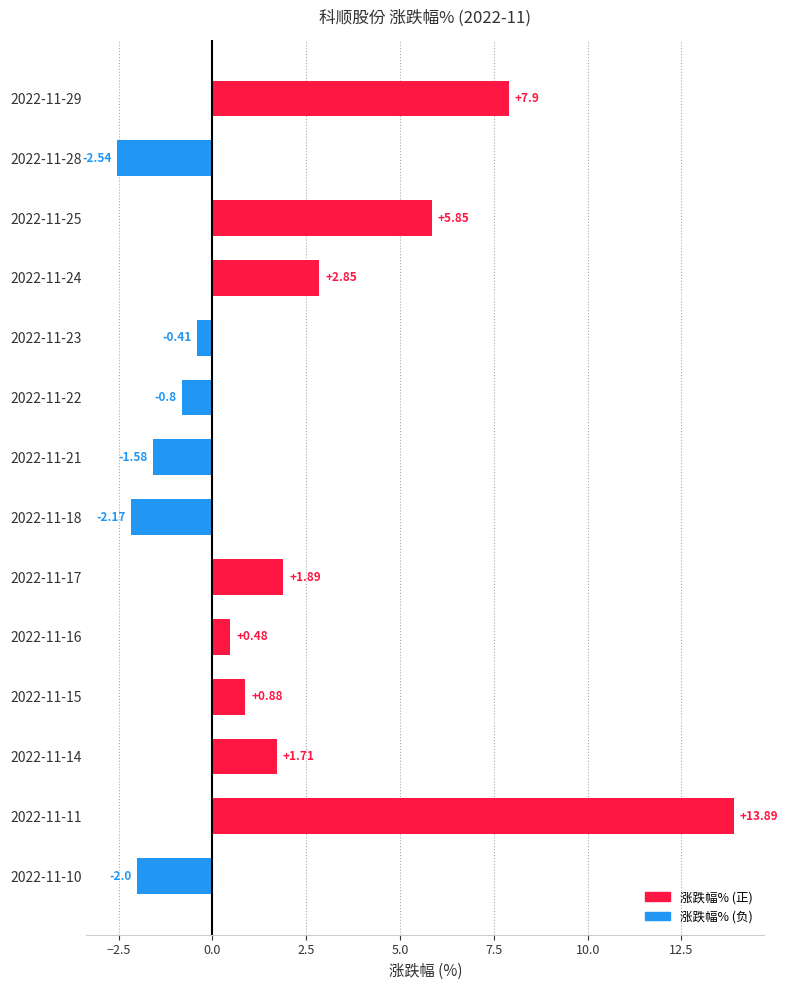

Rank the categories by value from lowest to highest.

2022-11-28, 2022-11-18, 2022-11-10, 2022-11-21, 2022-11-22, 2022-11-23, 2022-11-16, 2022-11-15, 2022-11-14, 2022-11-17, 2022-11-24, 2022-11-25, 2022-11-29, 2022-11-11